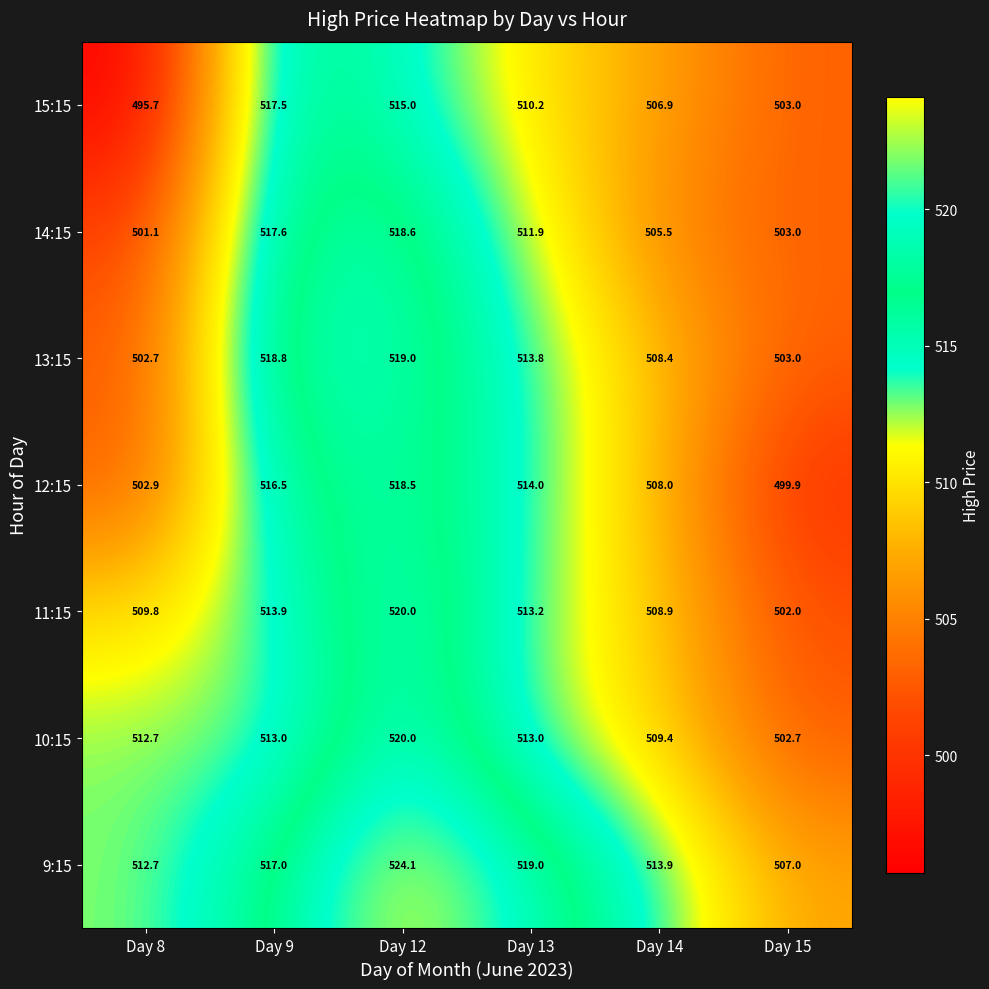

At how many categories does at least one series exceed 515?

3